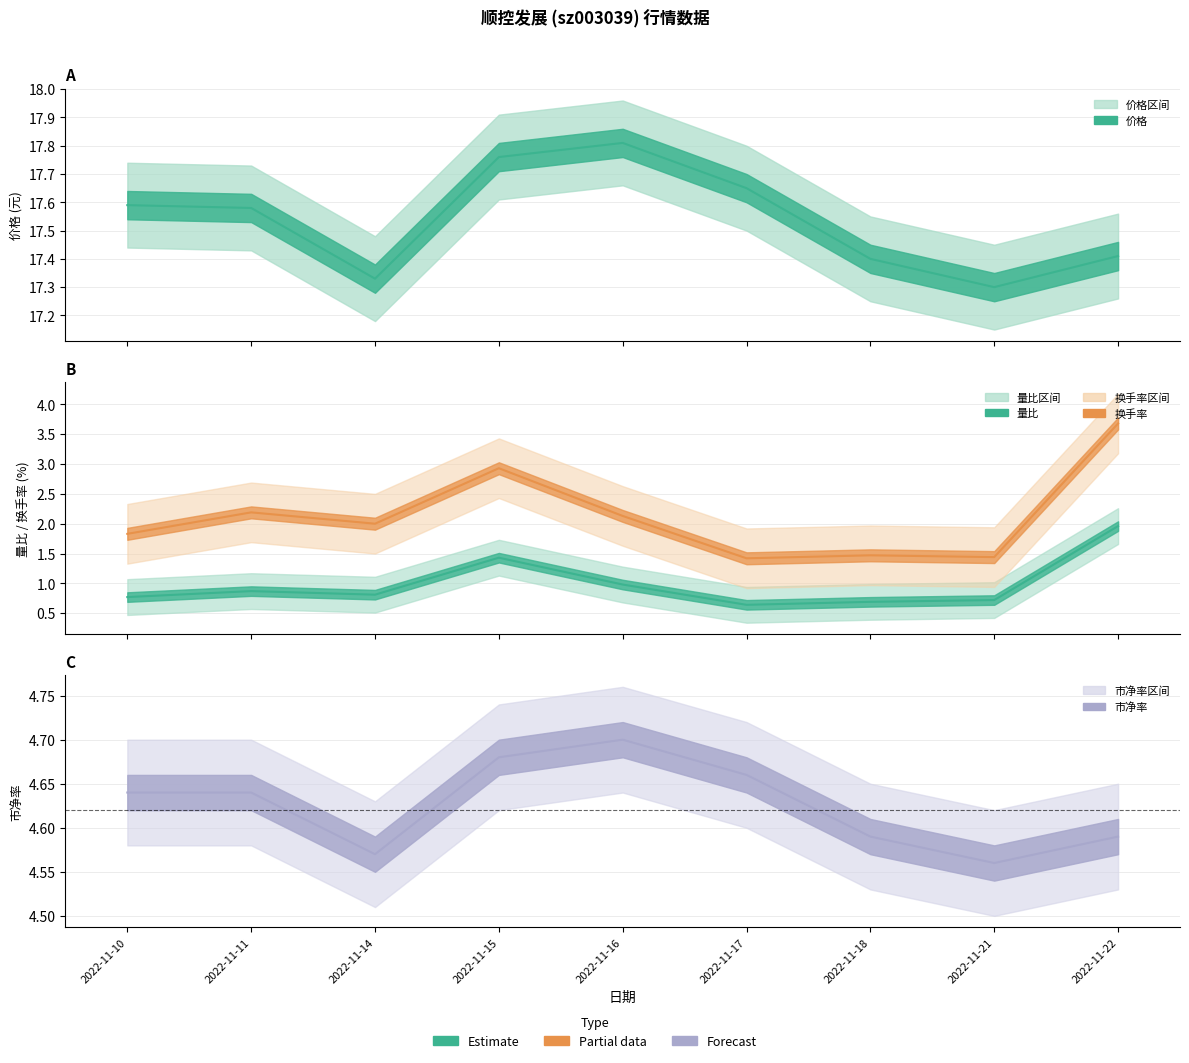

How many values in the 换手率 series are below 2?

4